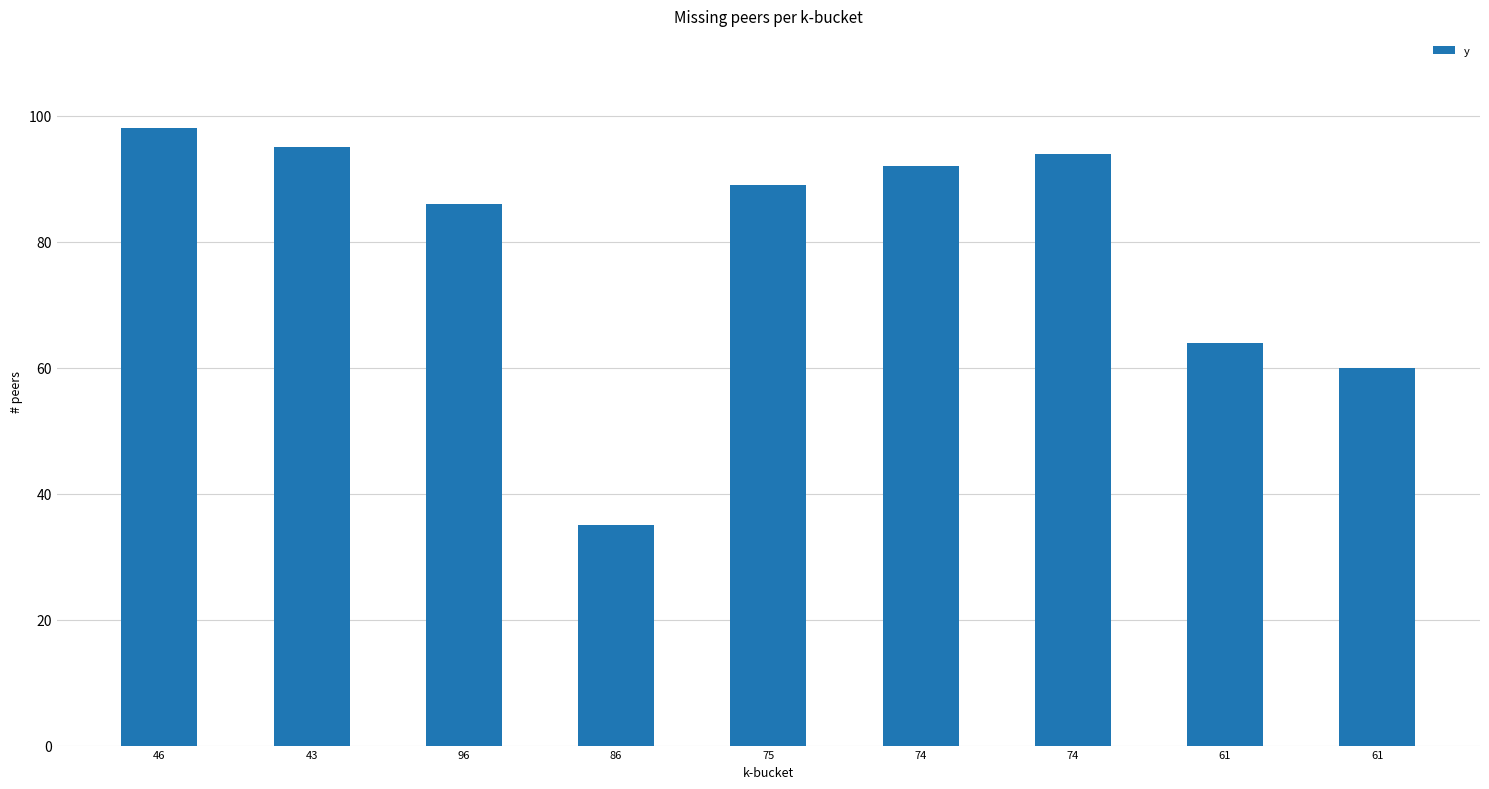

What is the difference between the values at 61 and 75?

29